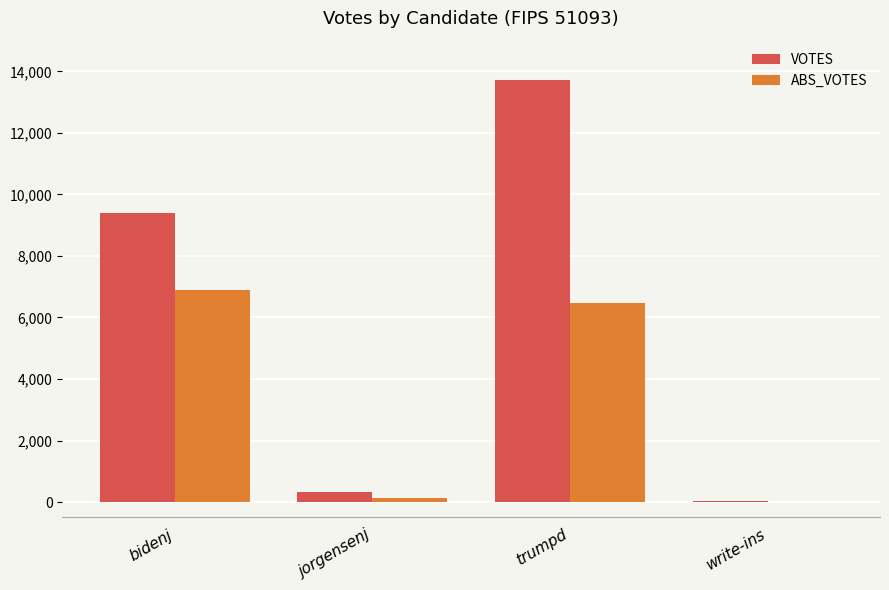

Reading right to left, what are all the values shown in this chart?

VOTES: 22	13707	328	9399
ABS_VOTES: 0	6487	146	6891